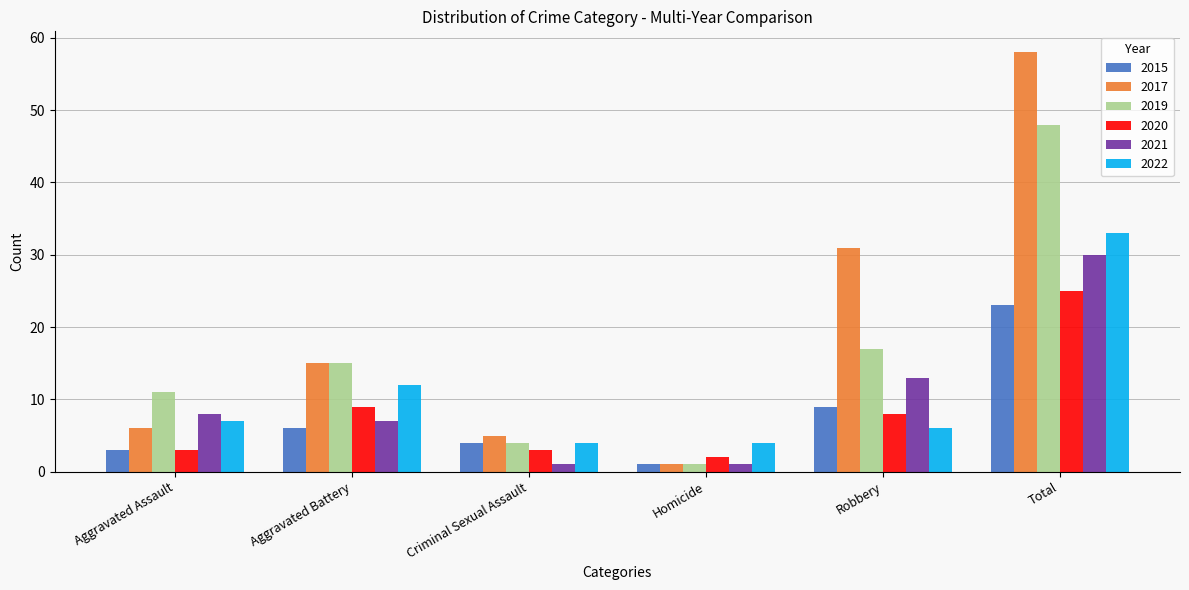

Reading right to left, list all the values displayed in this chart.

2015: 23	9	1	4	6	3
2017: 58	31	1	5	15	6
2019: 48	17	1	4	15	11
2020: 25	8	2	3	9	3
2021: 30	13	1	1	7	8
2022: 33	6	4	4	12	7